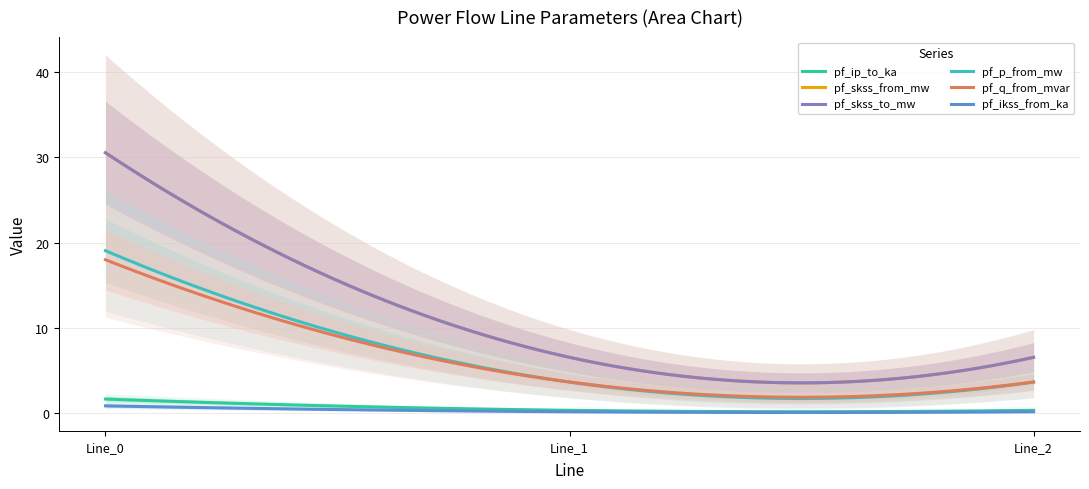

What is the total value across all series at Line_1?

21.0